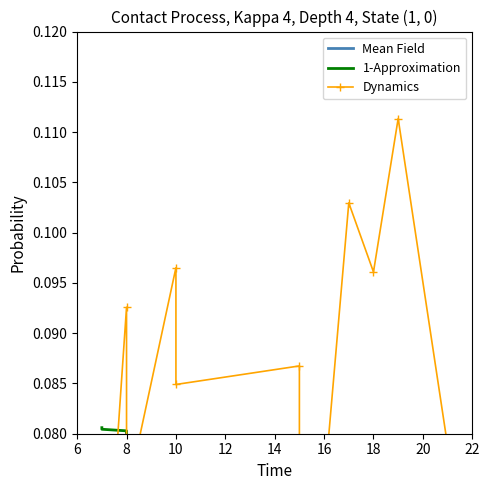

Which series ends up on top after the final intersection of 1-Approximation and Dynamics?

1-Approximation